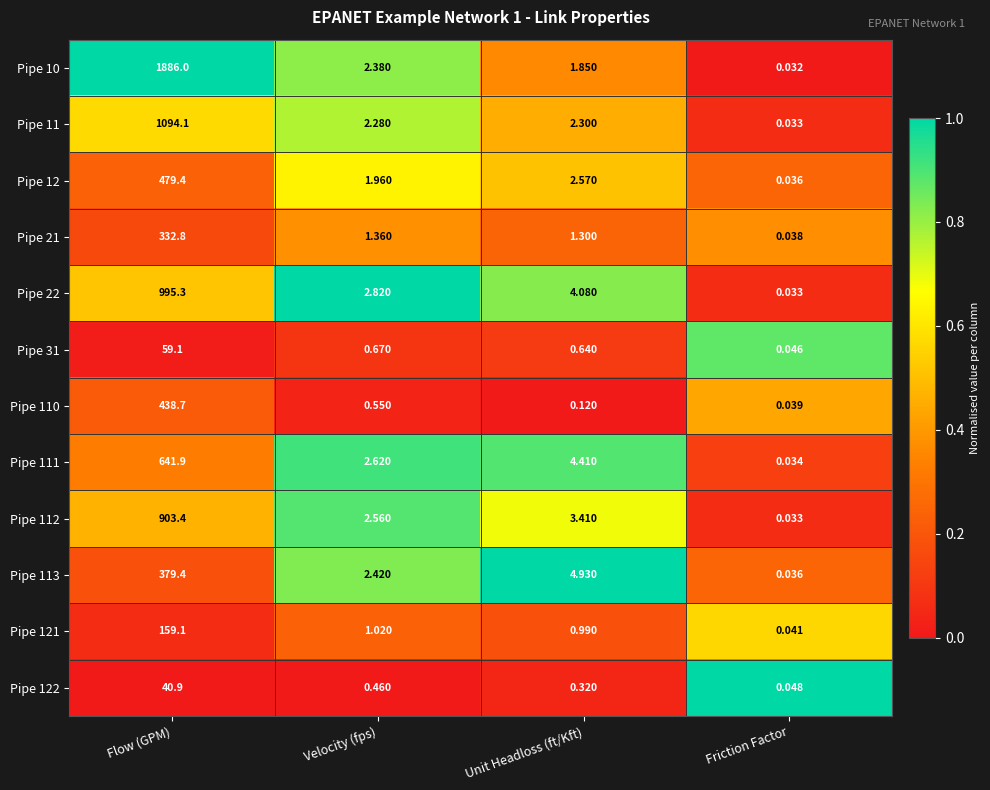

At Unit Headloss (ft/Kft), list the series in order from largest to smallest.

Pipe 113, Pipe 111, Pipe 22, Pipe 112, Pipe 12, Pipe 11, Pipe 10, Pipe 21, Pipe 121, Pipe 31, Pipe 122, Pipe 110